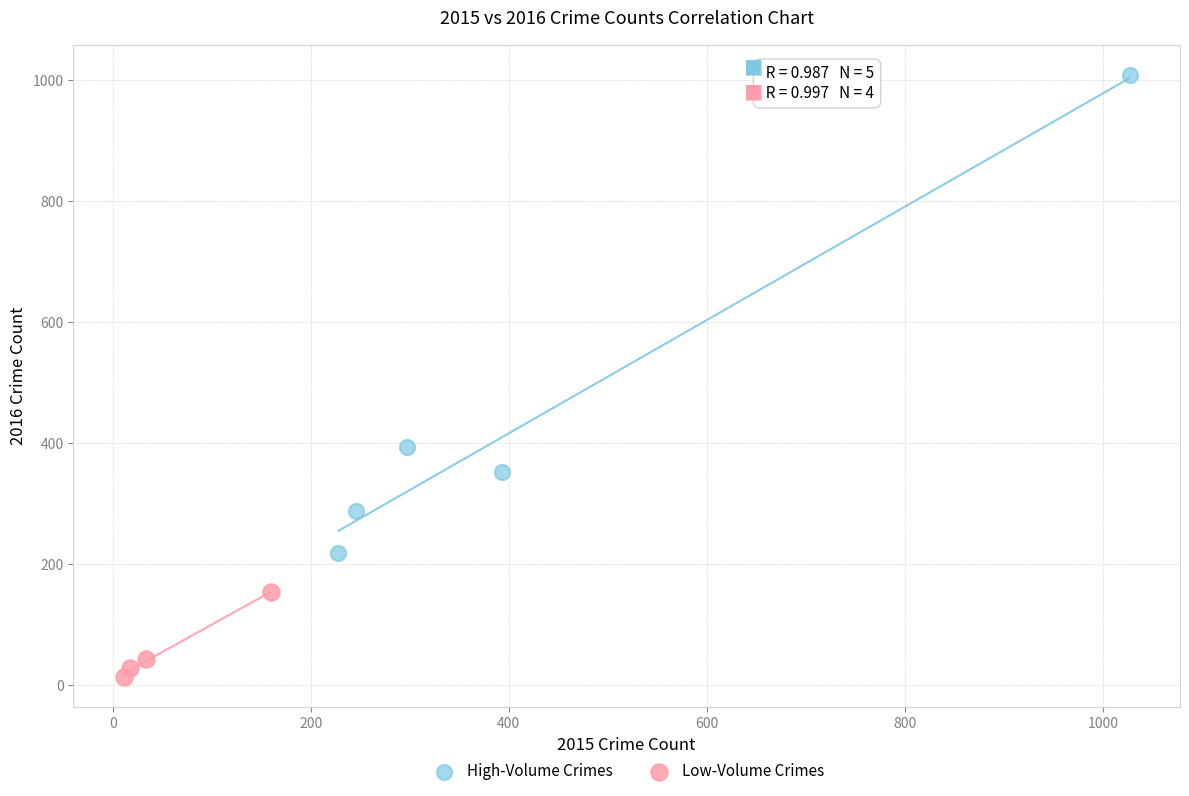

What are all the series names shown in the legend?

High-Volume Crimes, Low-Volume Crimes